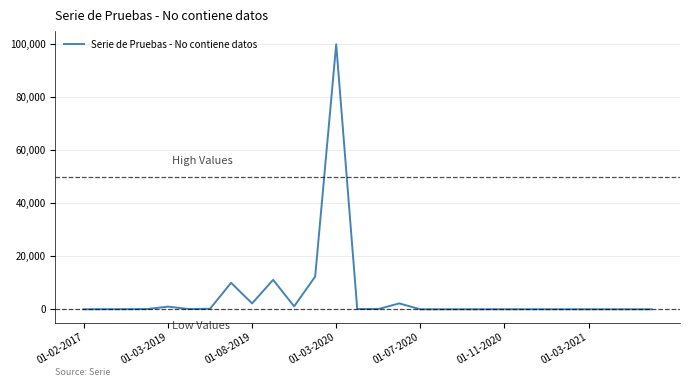

What is the greatest value displayed?

99998